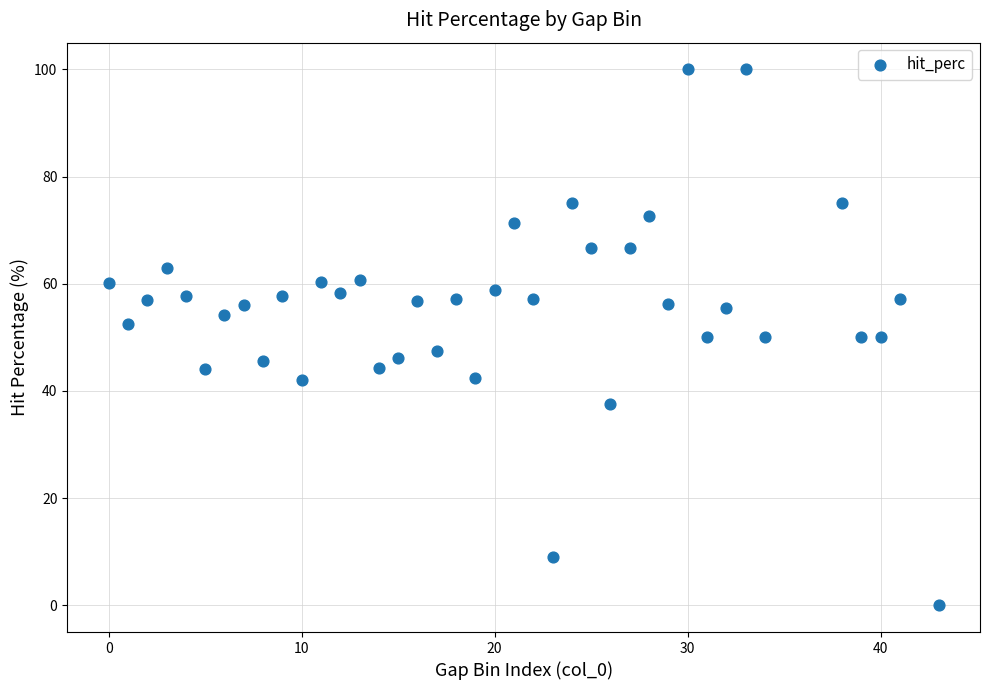

What is the range of X values (max minus min)?

43.0